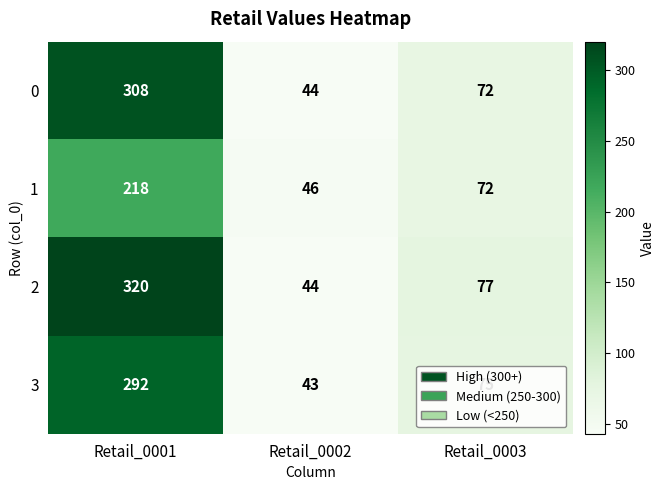

At which category is the sum across all series the highest?

Retail_0001